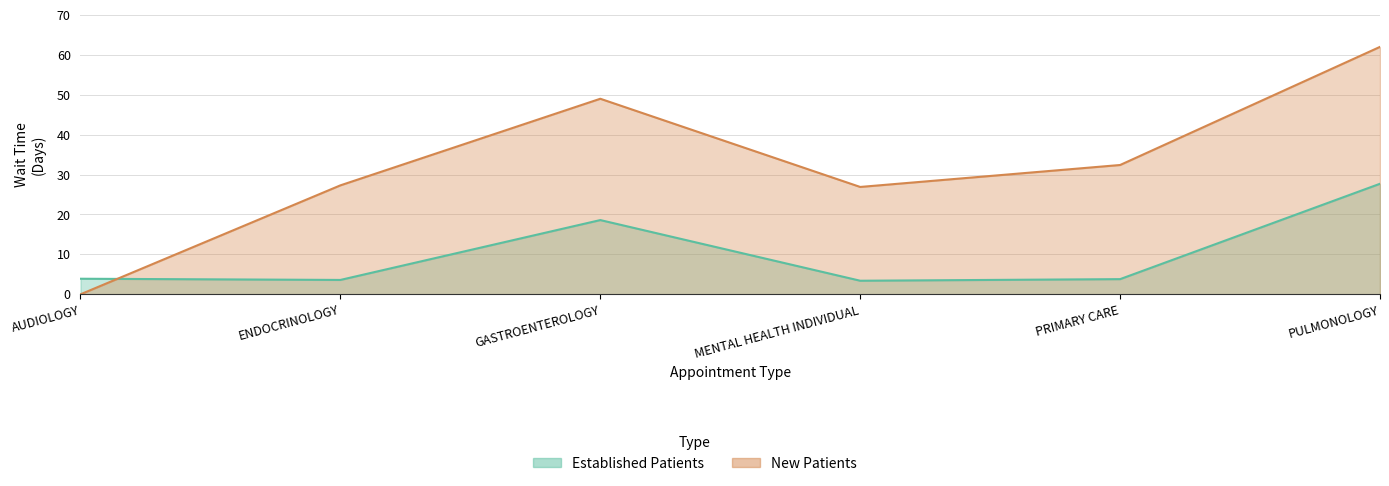

Count the number of data series in this chart.

2